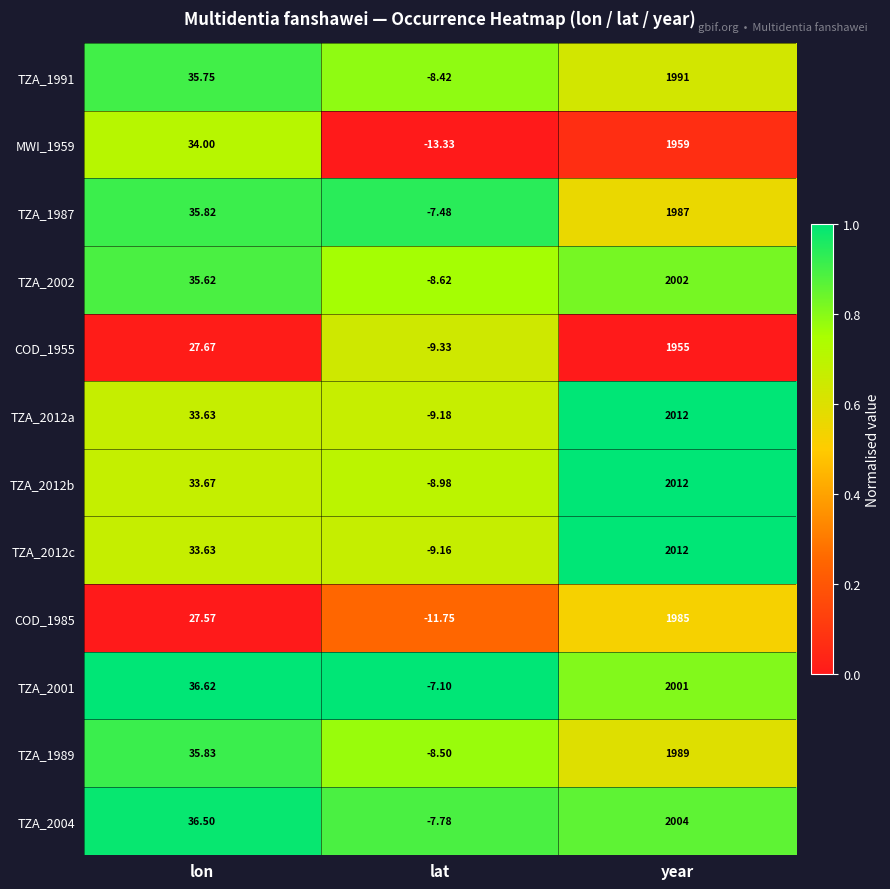

At which label does COD_1985 first exceed 27?

lon